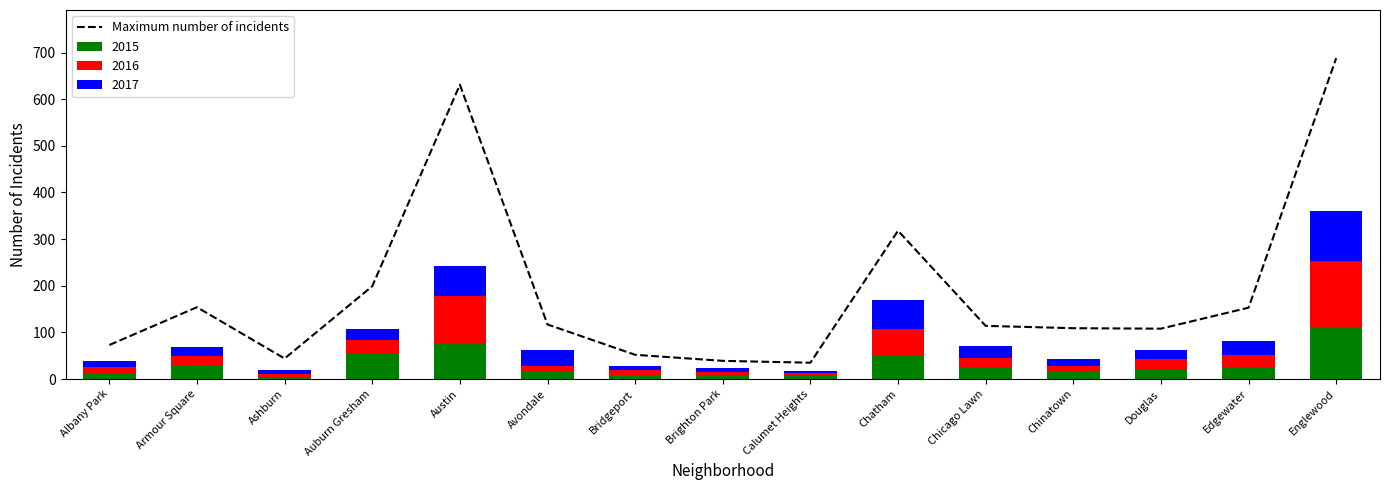

True or false: the data shows 35 at Calumet Heights.

True